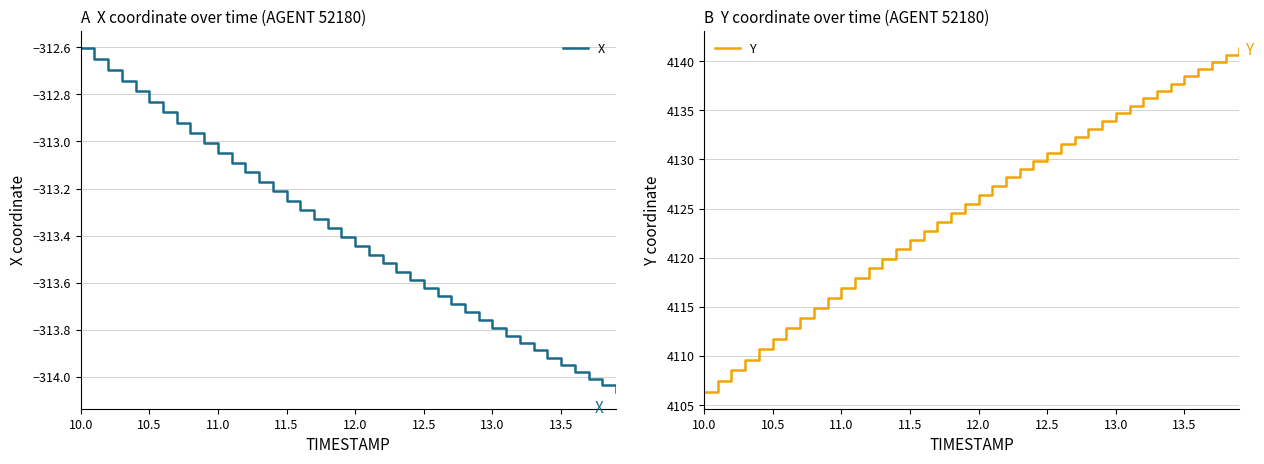

Where does the Y series first go above 4126?

12.0